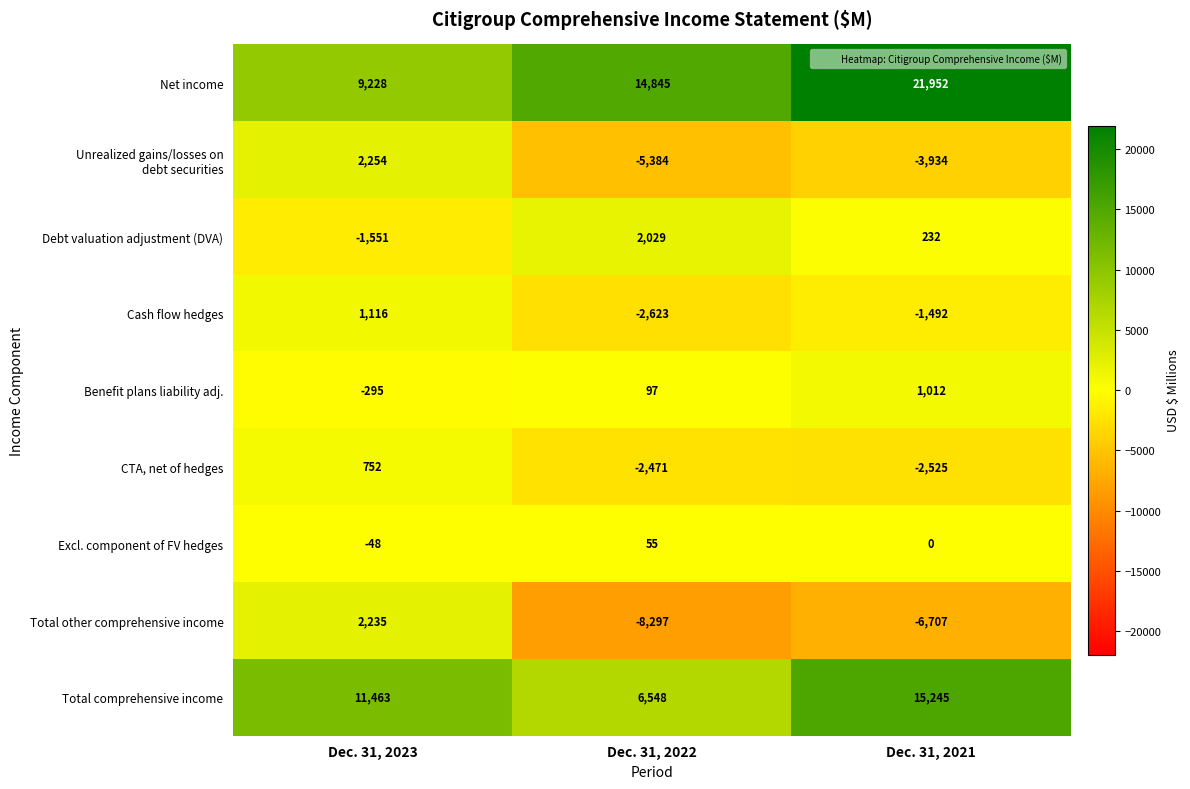

Count the Net income values in the range 9228 to 21952.

3